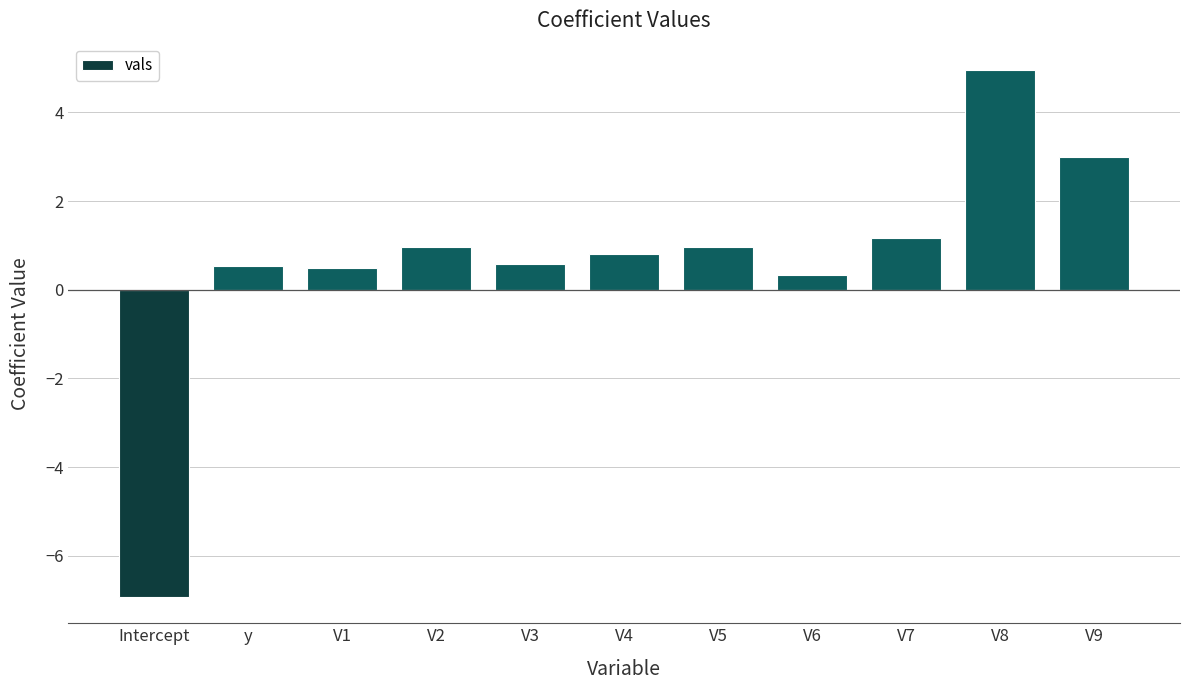

What is the sum of the values at y and Intercept?

-6.4